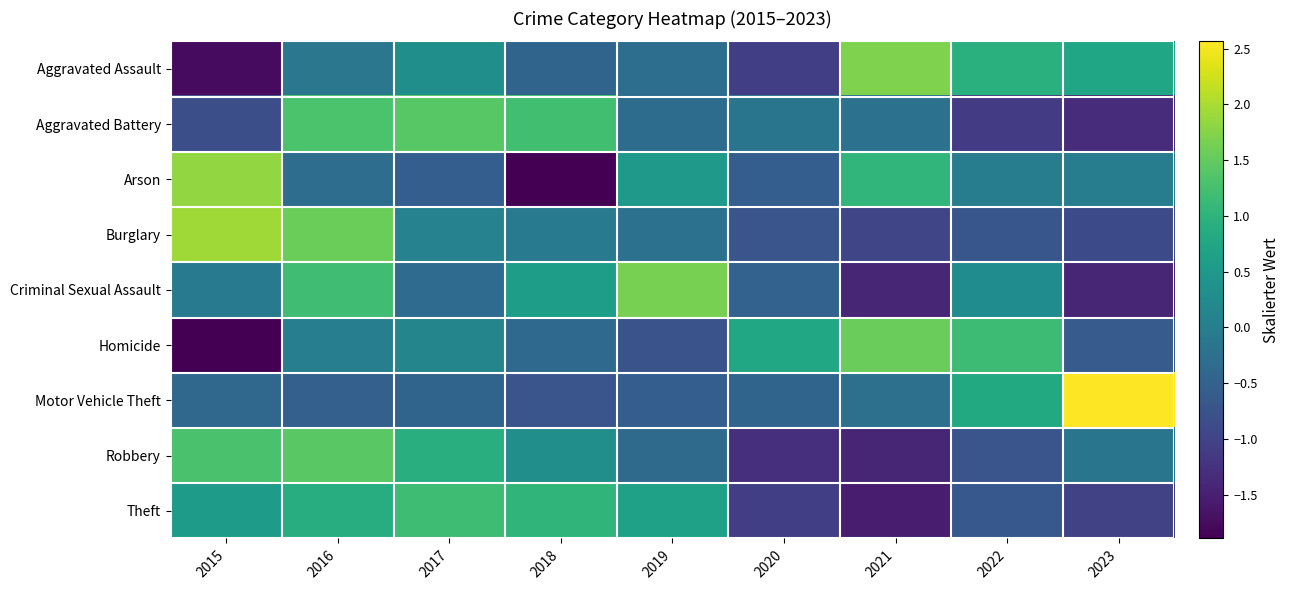

Reading left to right, what are all the values shown in this chart?

Aggravated Assault: 2015=-1.8	2016=-0.1	2017=0.3	2018=-0.5	2019=-0.3	2020=-1.1	2021=1.7	2022=0.9	2023=0.7
Aggravated Battery: 2015=-0.8	2016=1.3	2017=1.4	2018=1.2	2019=-0.3	2020=-0.2	2021=-0.2	2022=-1.1	2023=-1.3
Arson: 2015=1.8	2016=-0.3	2017=-0.6	2018=-1.9	2019=0.5	2020=-0.6	2021=1.0	2022=-0.0	2023=-0.0
Burglary: 2015=1.9	2016=1.6	2017=0.1	2018=-0.1	2019=-0.2	2020=-0.7	2021=-1.0	2022=-0.7	2023=-0.9
Criminal Sexual Assault: 2015=-0.0	2016=1.2	2017=-0.3	2018=0.6	2019=1.7	2020=-0.5	2021=-1.4	2022=0.3	2023=-1.4
Homicide: 2015=-1.9	2016=0.0	2017=0.1	2018=-0.4	2019=-0.7	2020=0.8	2021=1.5	2022=1.2	2023=-0.6
Motor Vehicle Theft: 2015=-0.4	2016=-0.5	2017=-0.5	2018=-0.7	2019=-0.6	2020=-0.5	2021=-0.3	2022=0.8	2023=2.6
Robbery: 2015=1.3	2016=1.4	2017=0.9	2018=0.3	2019=-0.4	2020=-1.3	2021=-1.4	2022=-0.7	2023=-0.2
Theft: 2015=0.5	2016=0.9	2017=1.2	2018=1.0	2019=0.7	2020=-1.1	2021=-1.5	2022=-0.7	2023=-1.0